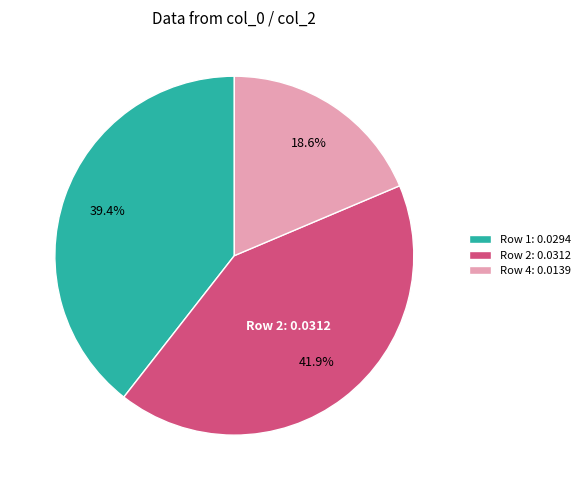

What is the largest slice in the pie chart?

Row 2: 0.0312